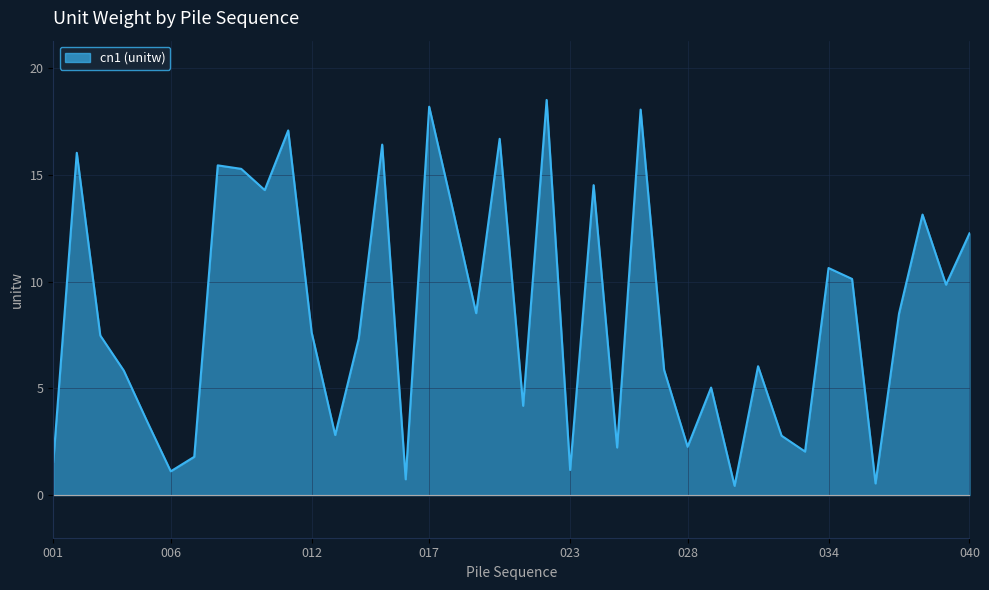

How many lines are shown in the chart?

1